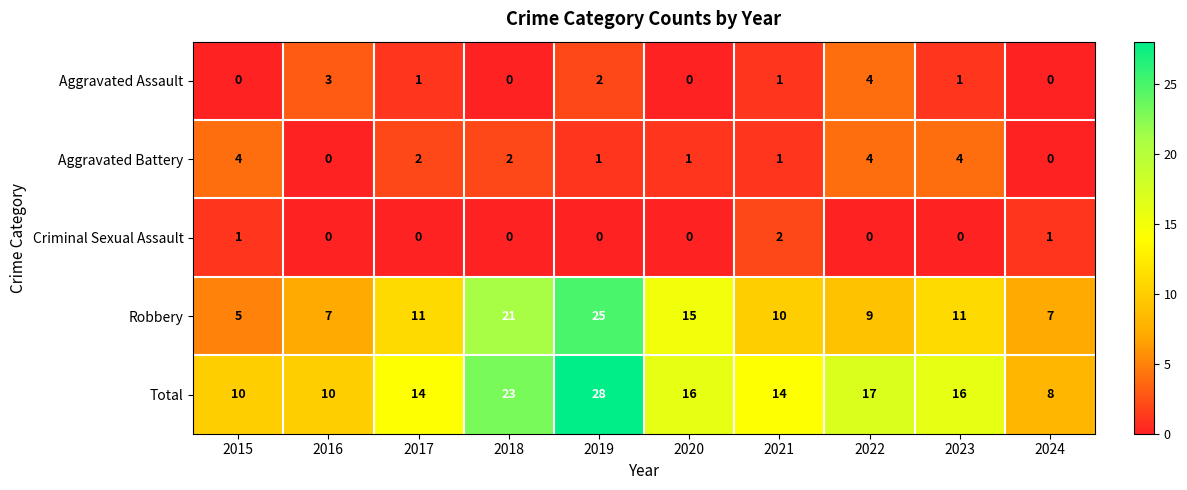

At which category is the sum across all series the highest?

2019